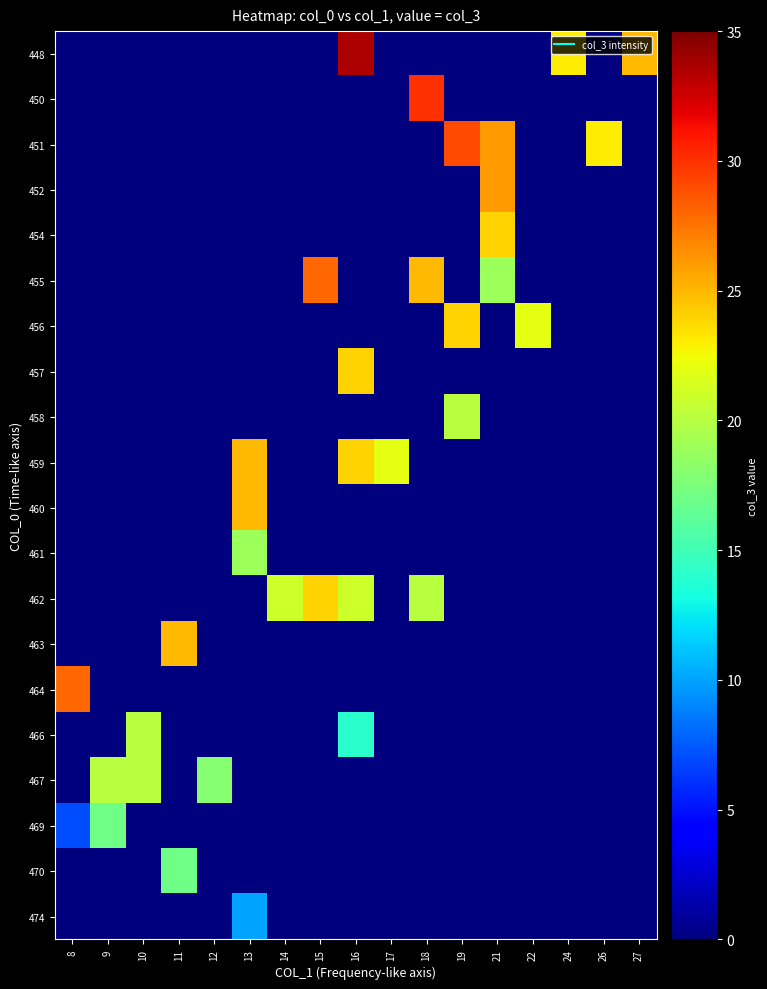

How many categories are shown in the chart?

17